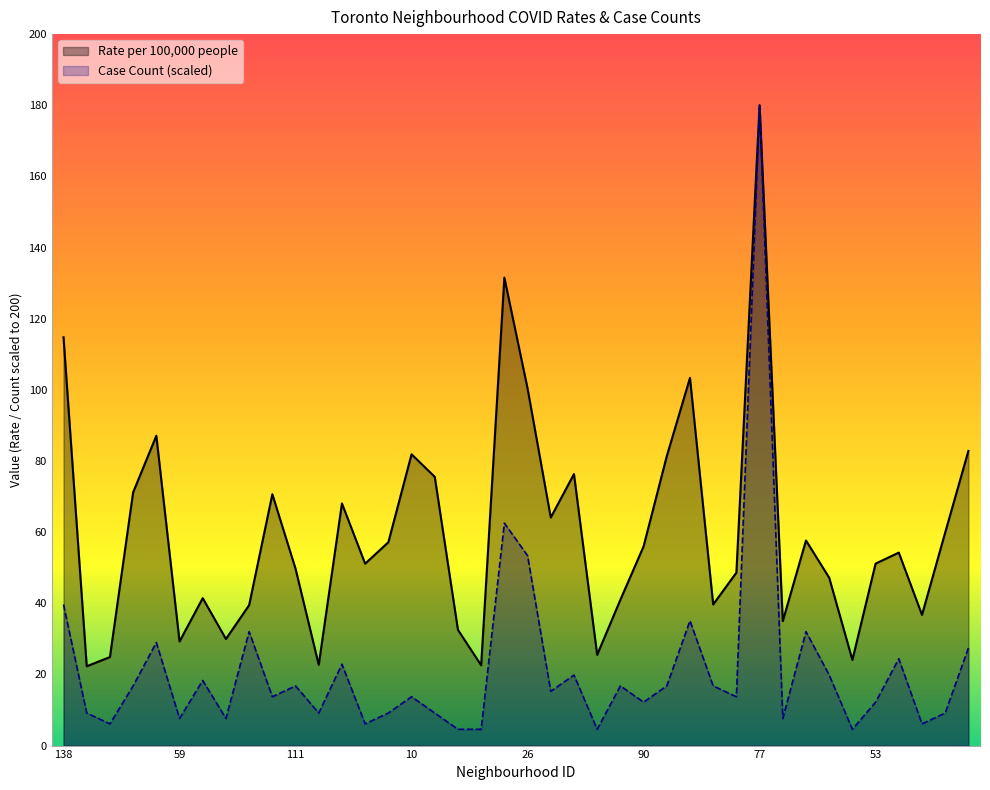

At 8, list the series in order from largest to smallest.

Rate per 100,000 people, Case Count